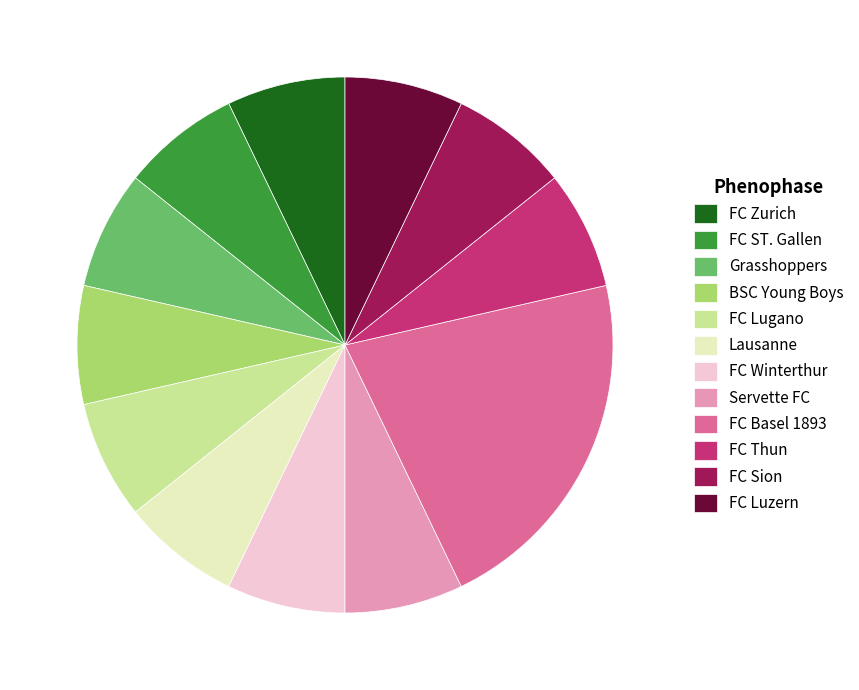

Is it true that Lausanne is 21% of the pie?

False